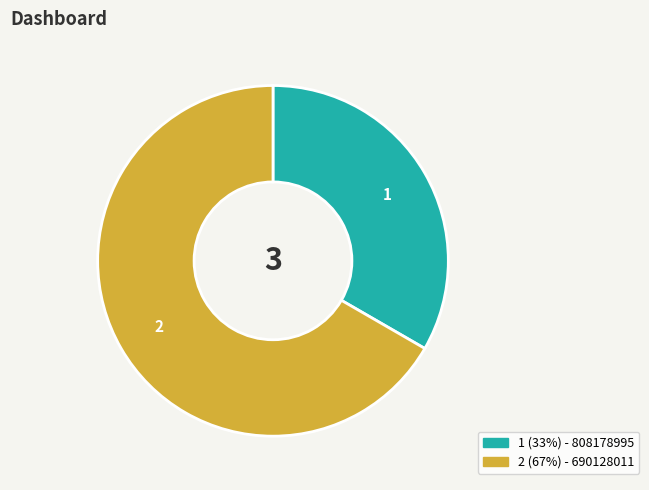

Does any single category account for the majority?

Yes